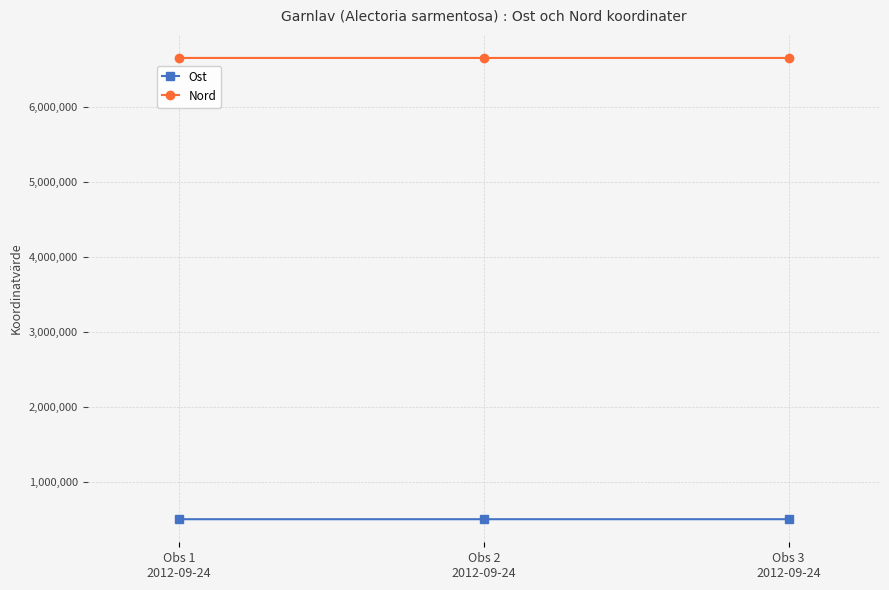

Rank the series by their average value, from highest to lowest.

Nord, Ost